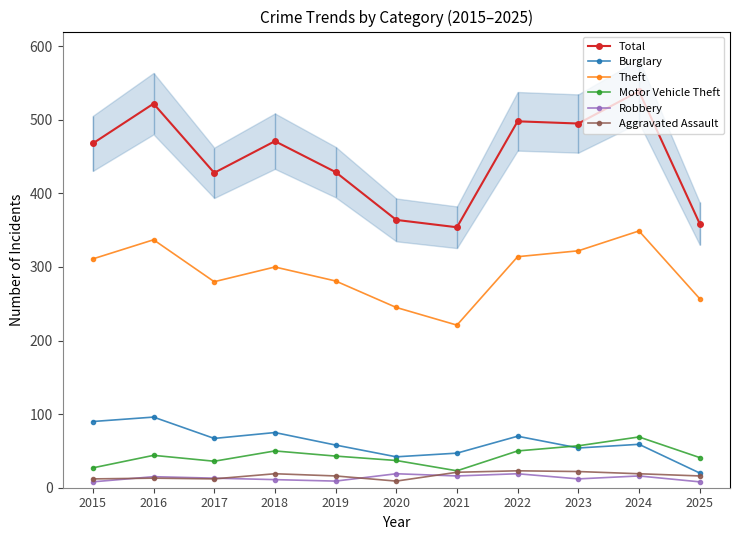

What is the value of the Aggravated Assault point at the 4th from the left?

19